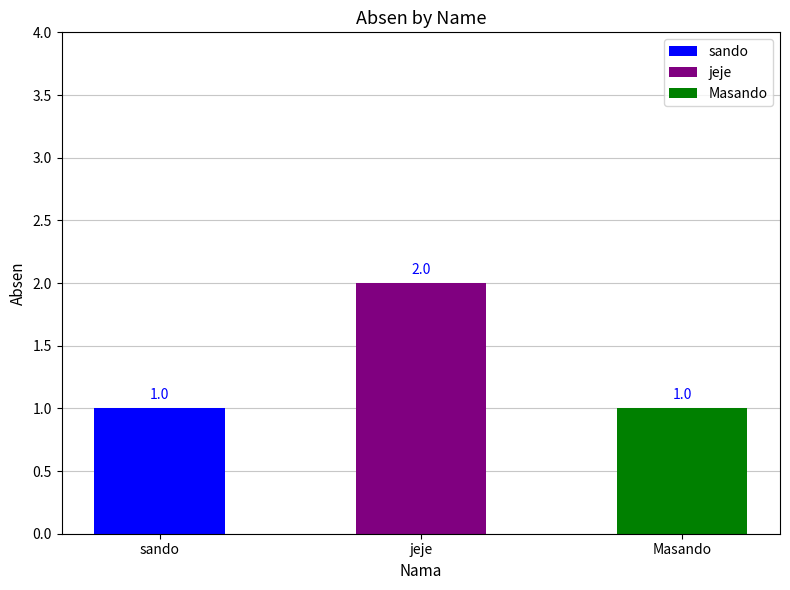

How many data points are above 1?

1